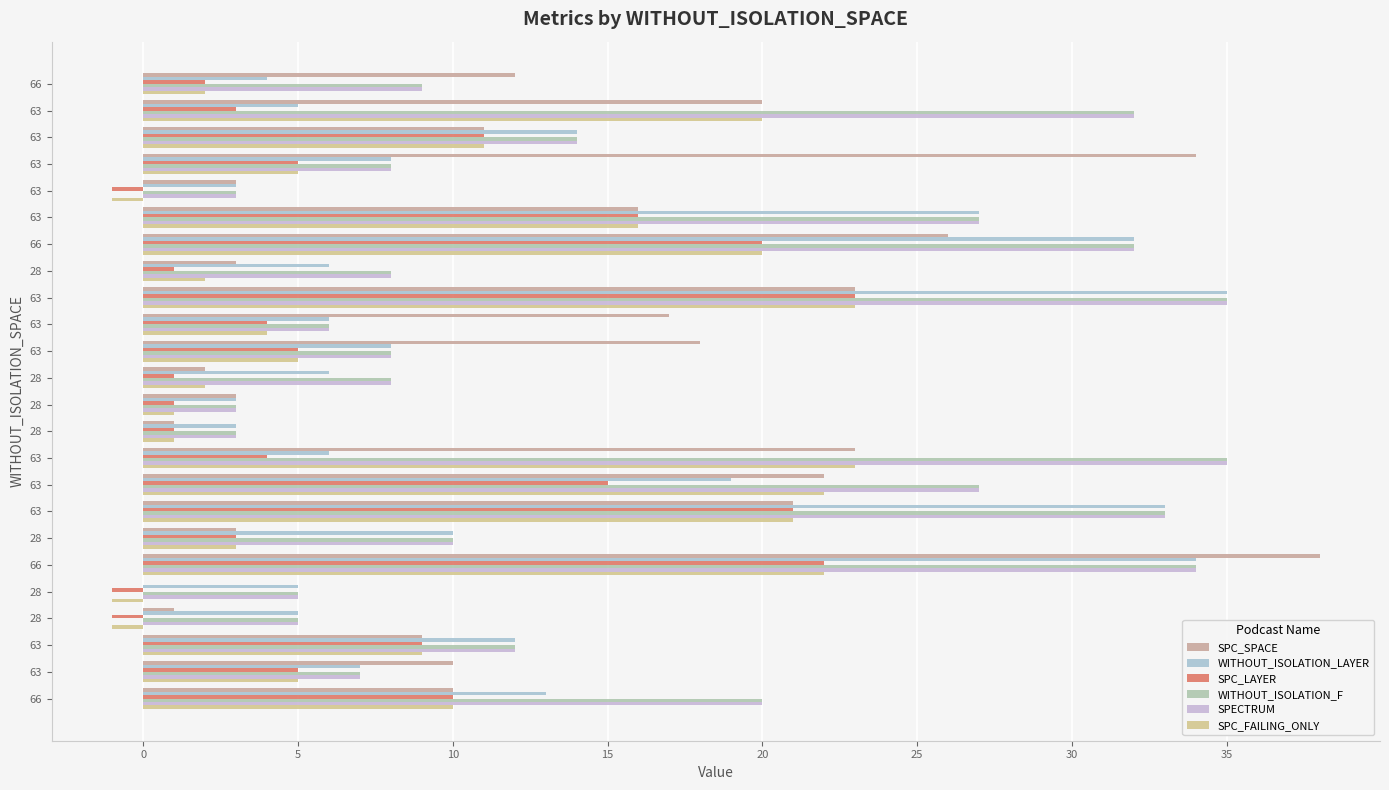

Count the number of data series in this chart.

6